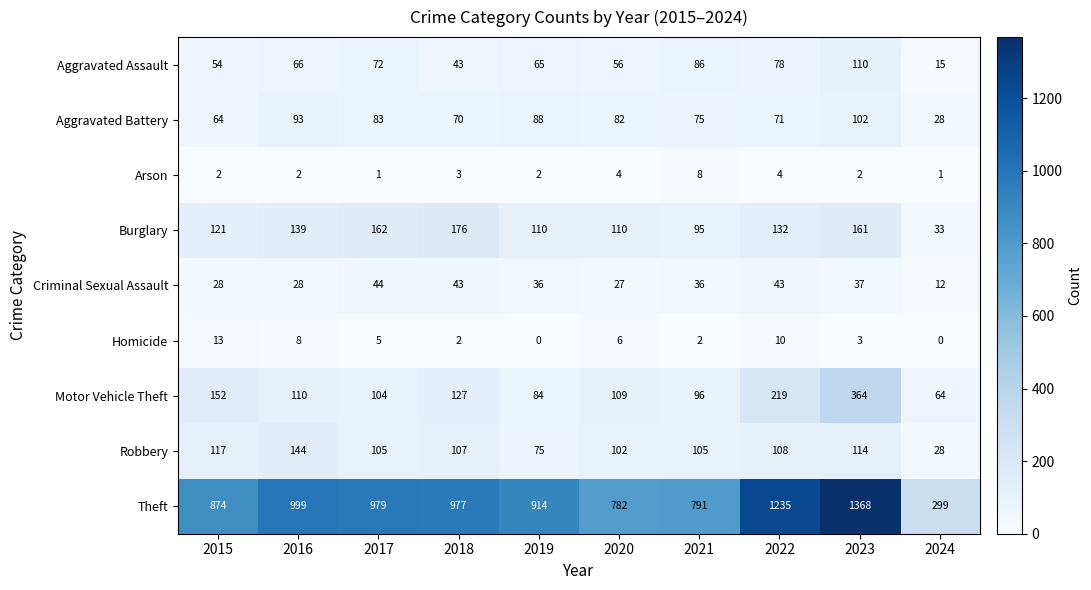

Which category has the highest value in the Homicide series?

2015